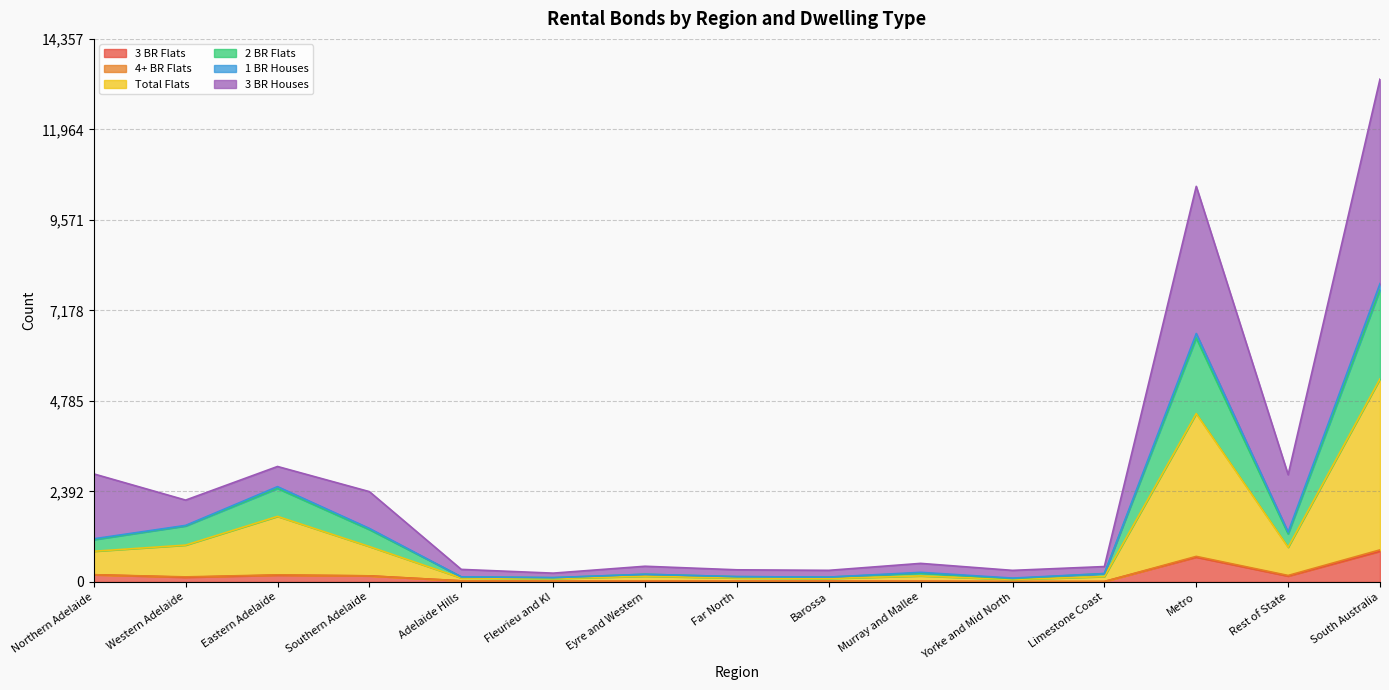

What is the label of the 9th point from the left?

Barossa